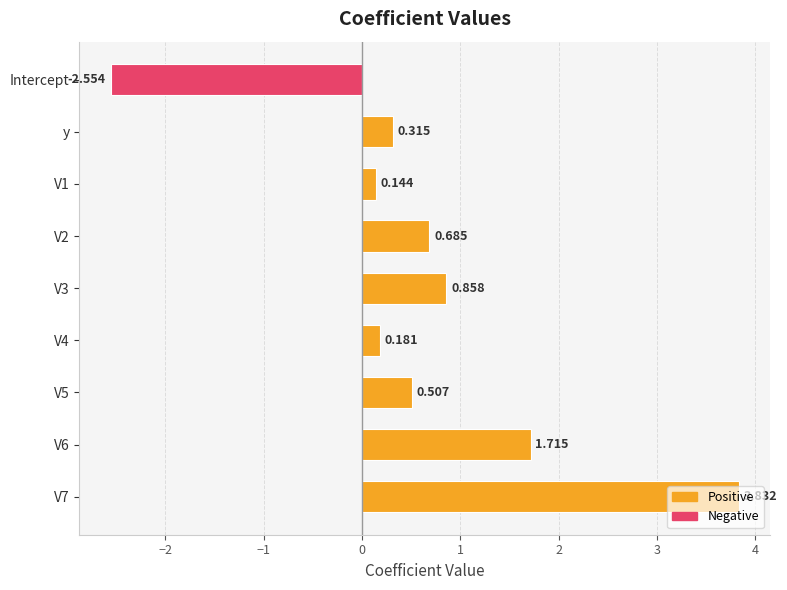

What is the label of the 2nd bar from the top?

y